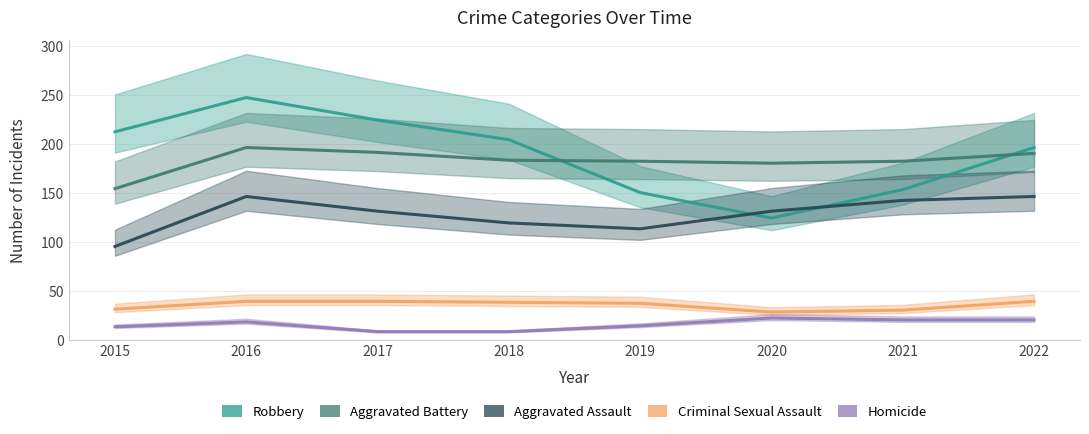

True or false: Criminal Sexual Assault has more than 2 points higher than both neighbors.

False